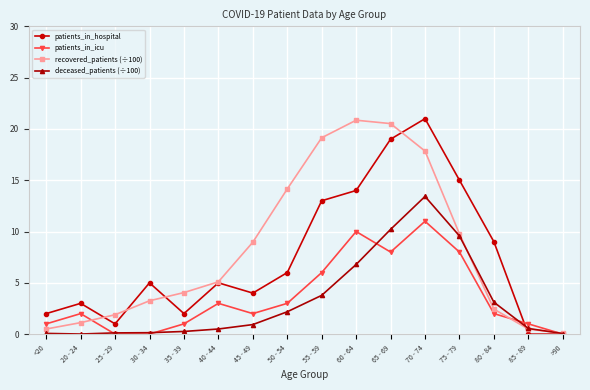

Is it true that recovered_patients (÷100) equals 3.2 at 25 - 29?

False